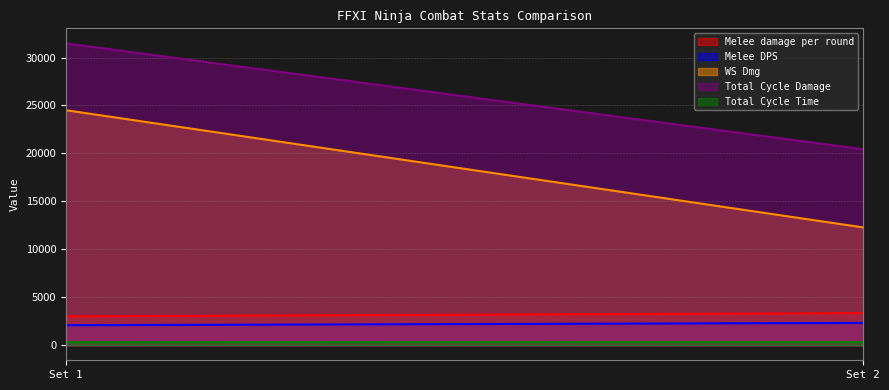

Reading right to left, transcribe all the data shown in this chart.

Melee damage per round: 3348.9	3005.4
Melee DPS: 2321.2	2083.2
WS Dmg: 12283.9	24505.1
Total Cycle Damage: 20435.9	31473.4
Total Cycle Time: 330.7	320.7